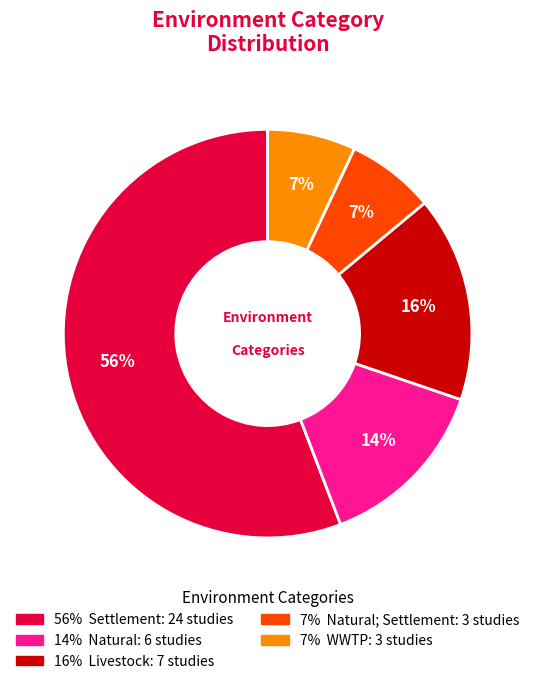

To the nearest percent, what is the average slice percentage?

20%